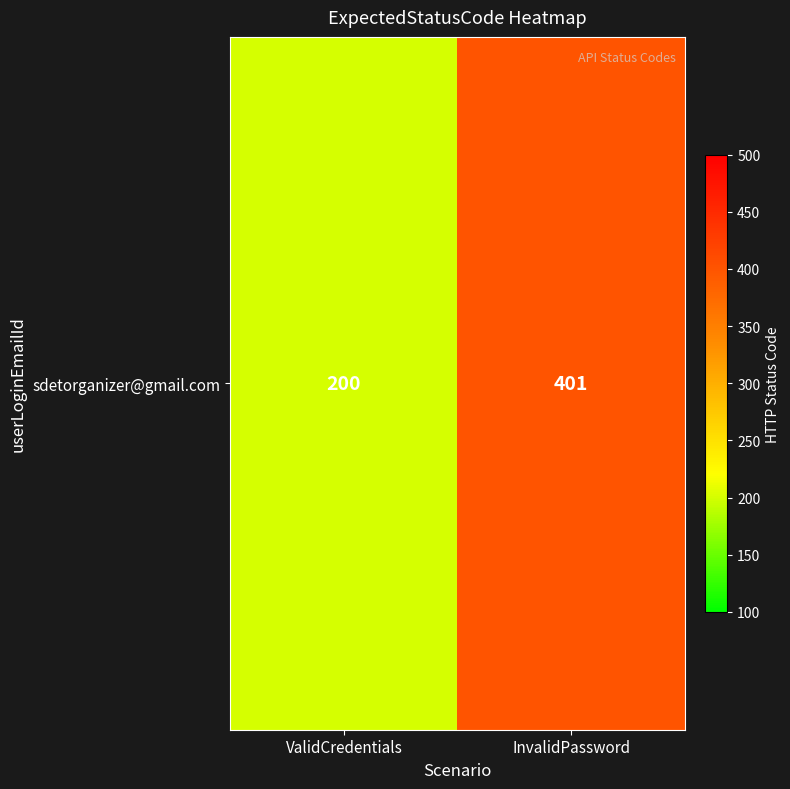

Where is the data nearest to the value 300?

ValidCredentials